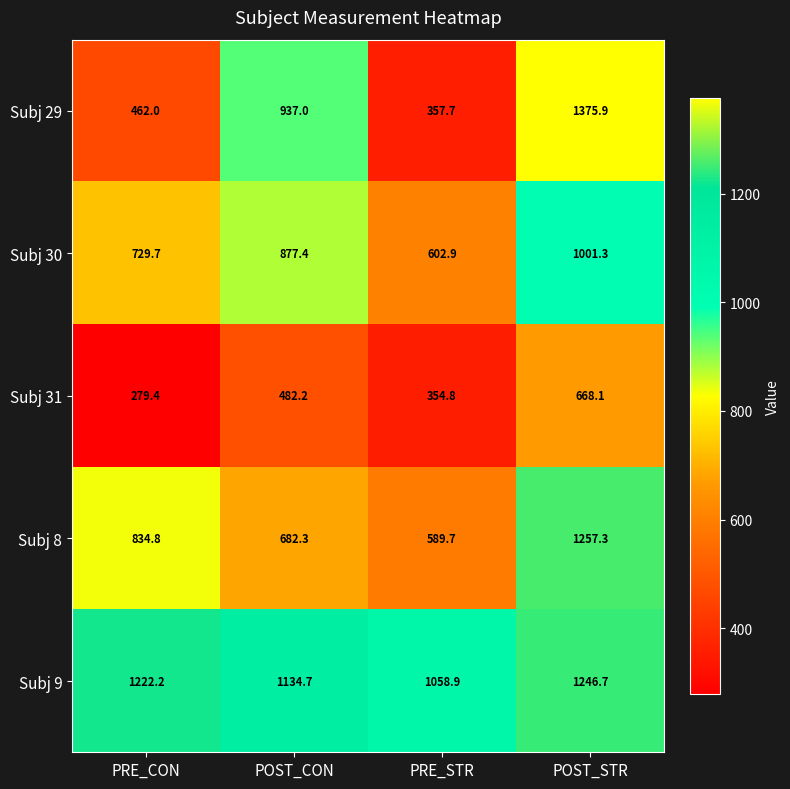

True or false: Subj 30 has a value of 290.1 at POST_STR.

False